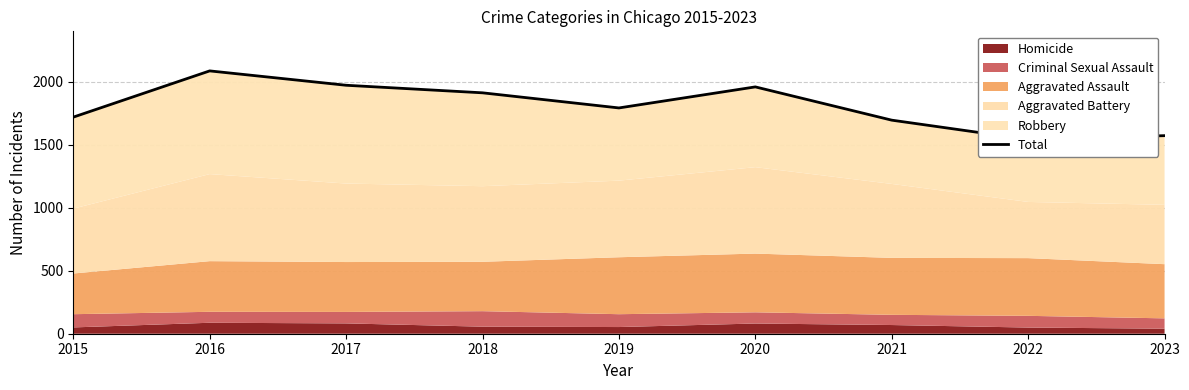

True or false: the data shows 737 at 2019.

False